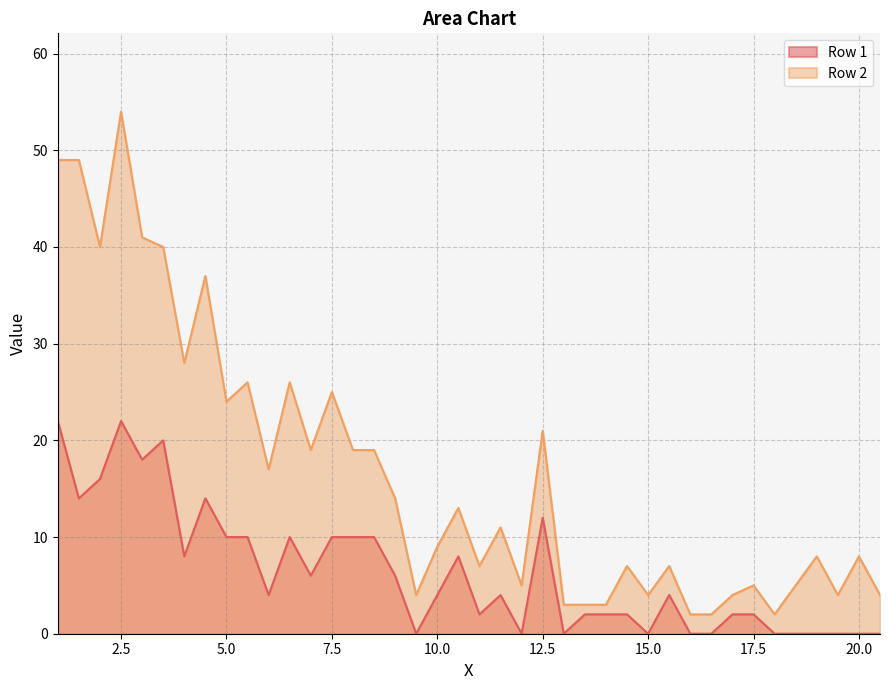

What is the sum of all Row 1 values?

254